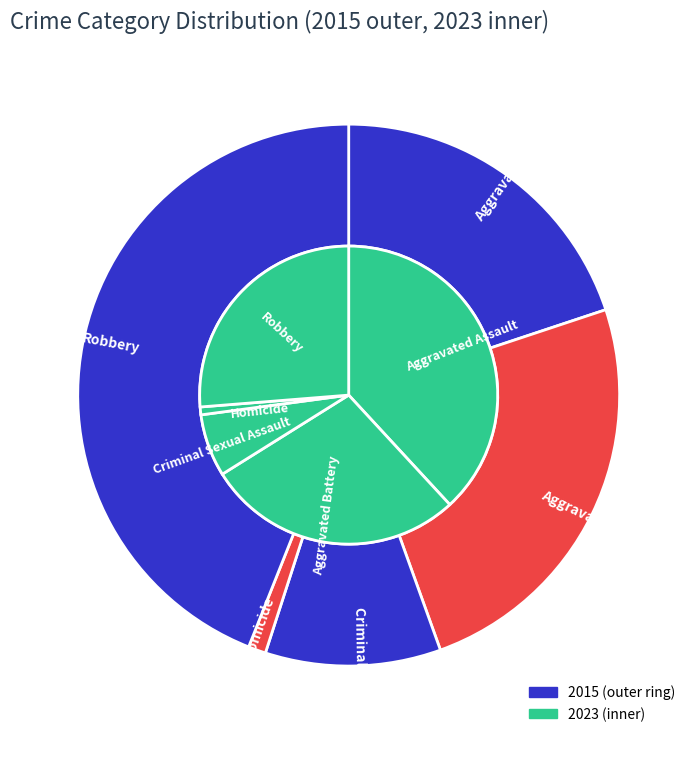

Combined, do 3 and values_2015 account for over 50%?

No